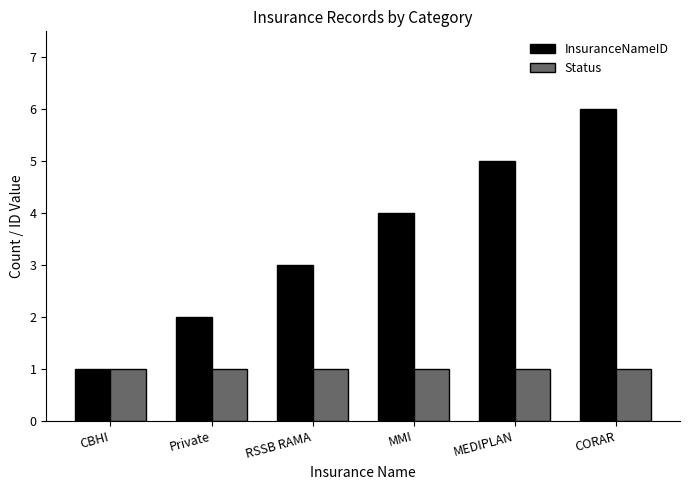

What is the maximum value for InsuranceNameID?

6